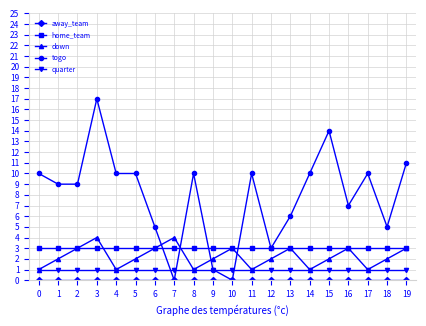

Is the value of home_team at 4 greater than the value of togo at 17?

No